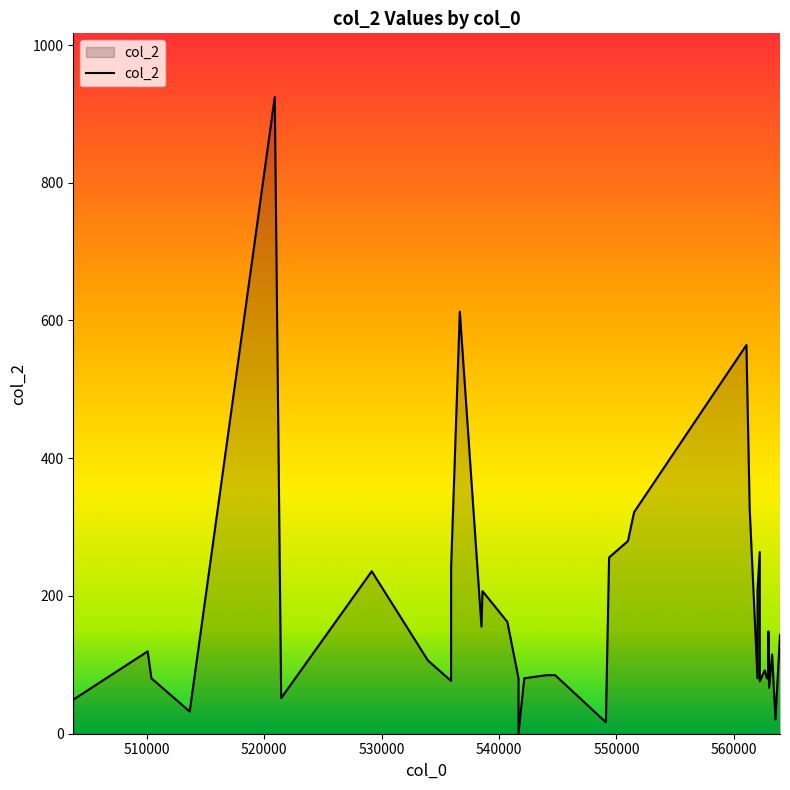

What is the approximate value at 510093?

119.6